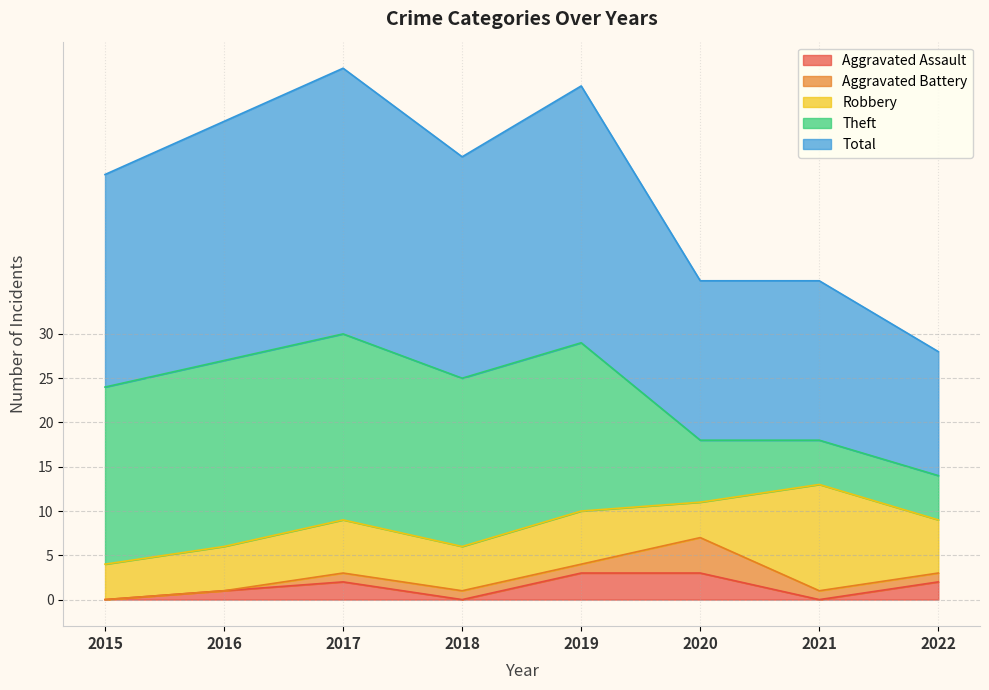

What is the average value of the Total series?

23